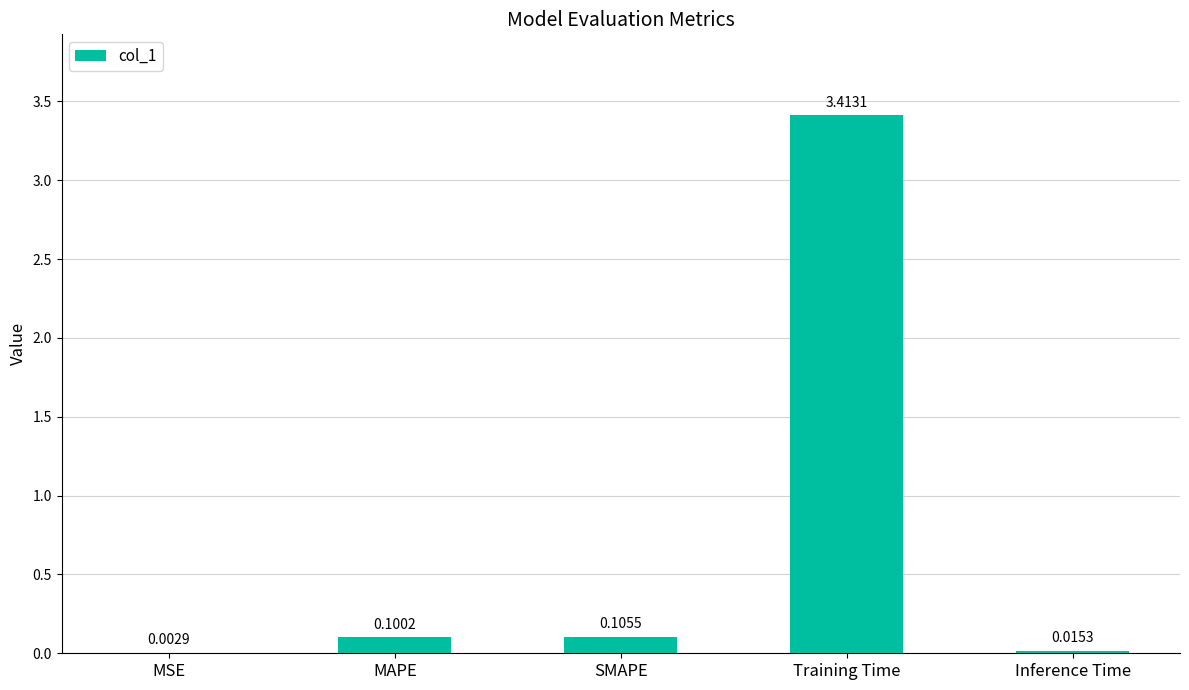

Read the value at Training Time.

3.4